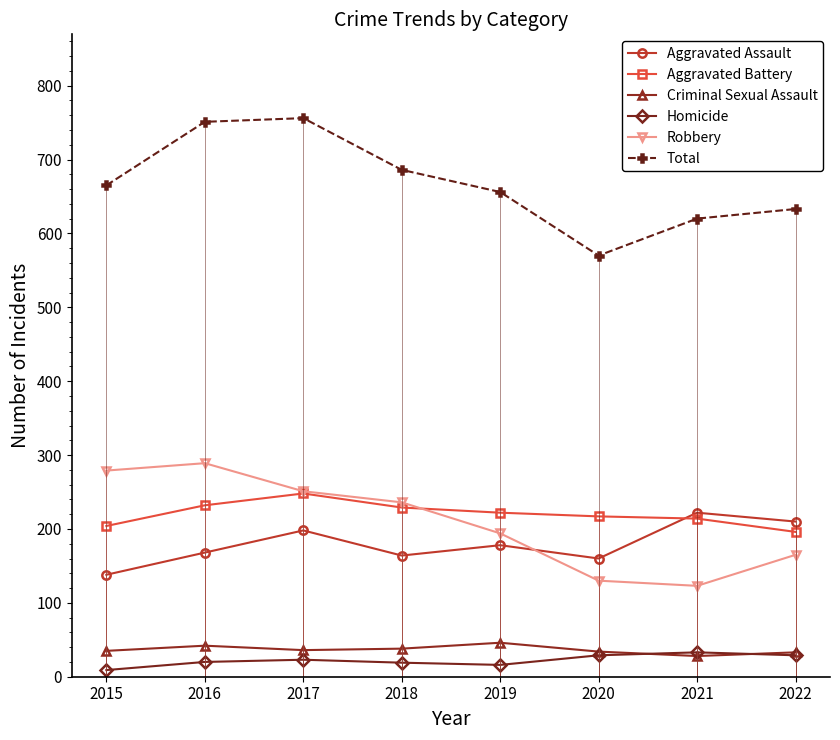

What is the difference between the highest and lowest values at 2015?

656